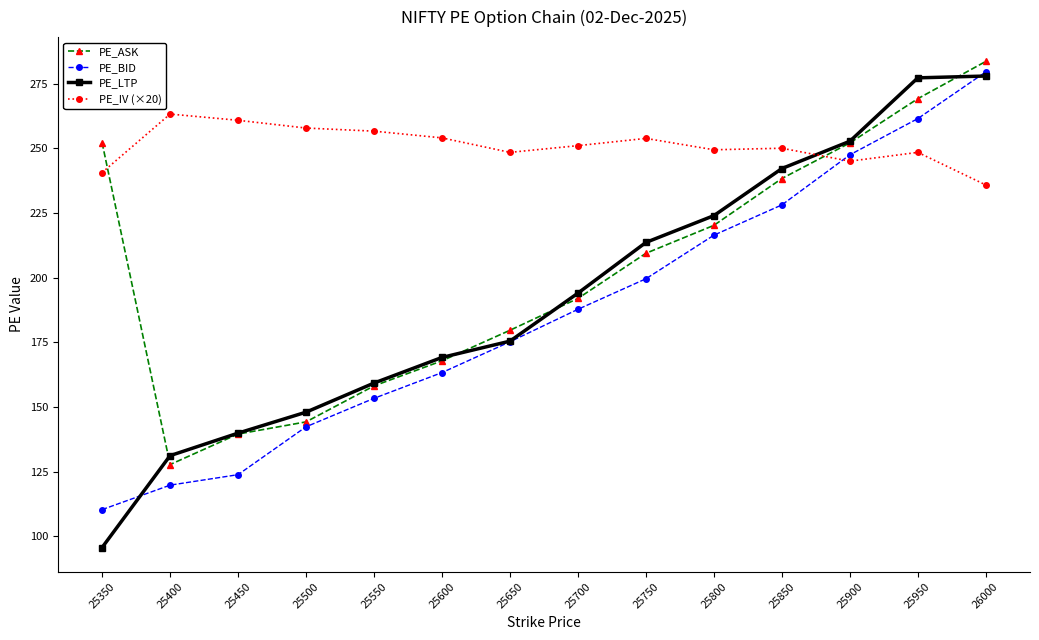

Which series has the largest range (max minus min)?

PE_LTP